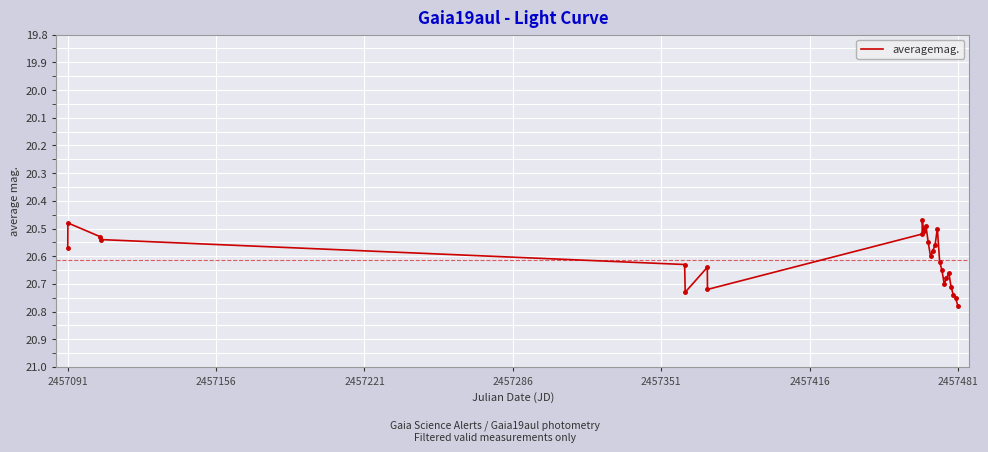

What is the difference between the maximum and minimum values?

0.3